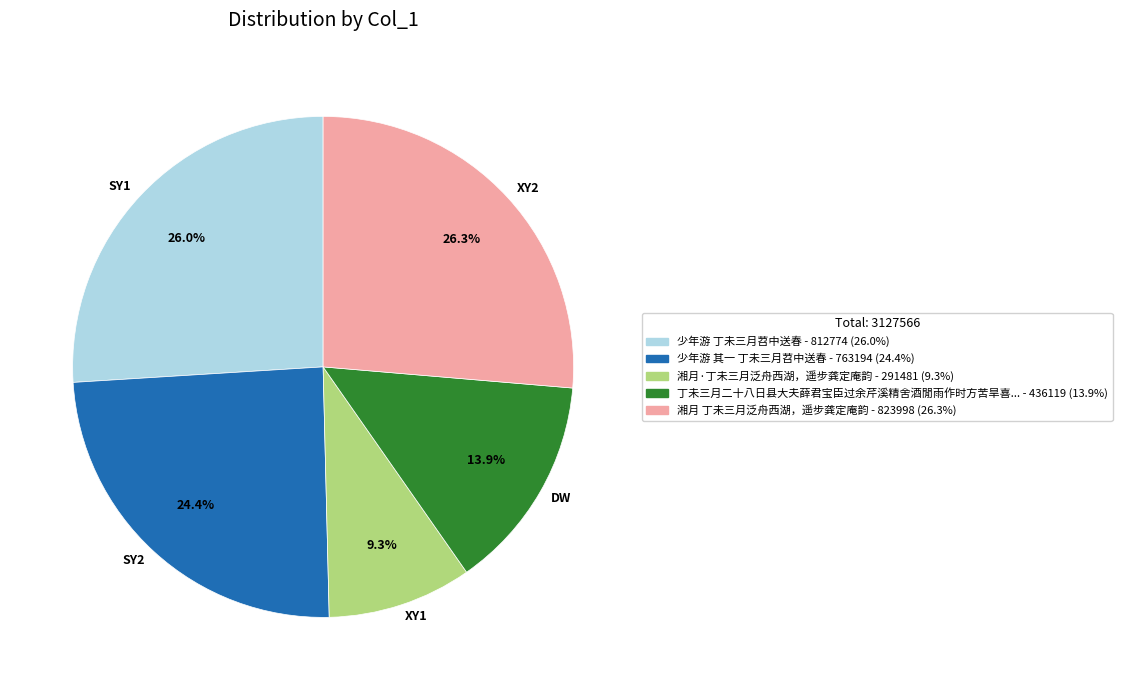

What is the smallest slice in the pie chart?

XY1